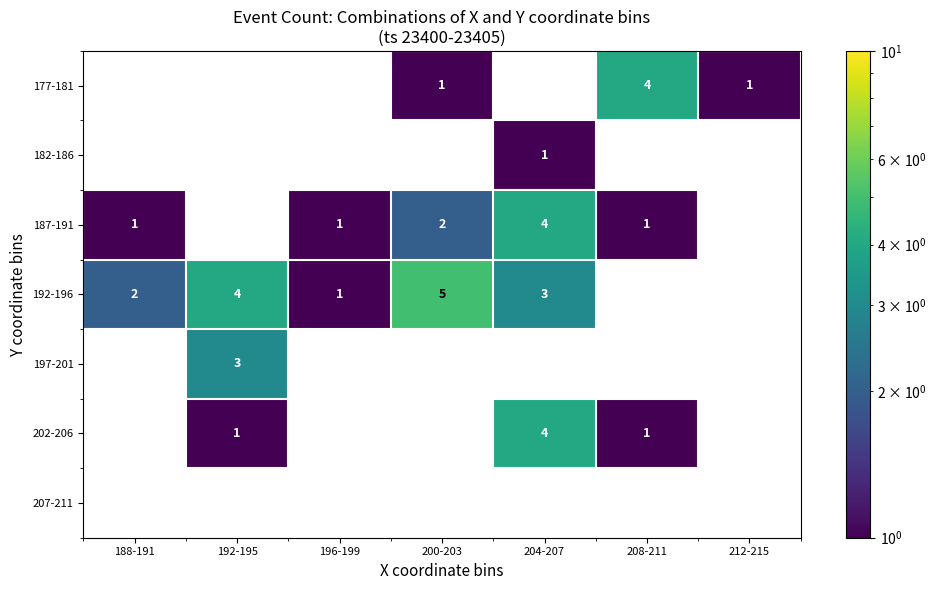

Which category has the highest value across all series?

200-203